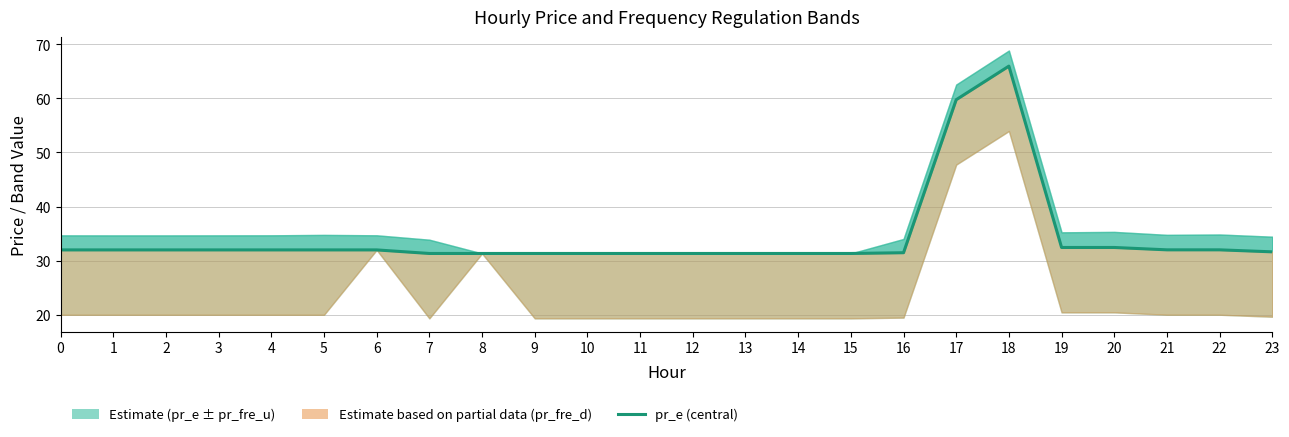

What is the difference between the maximum and minimum values?

34.6